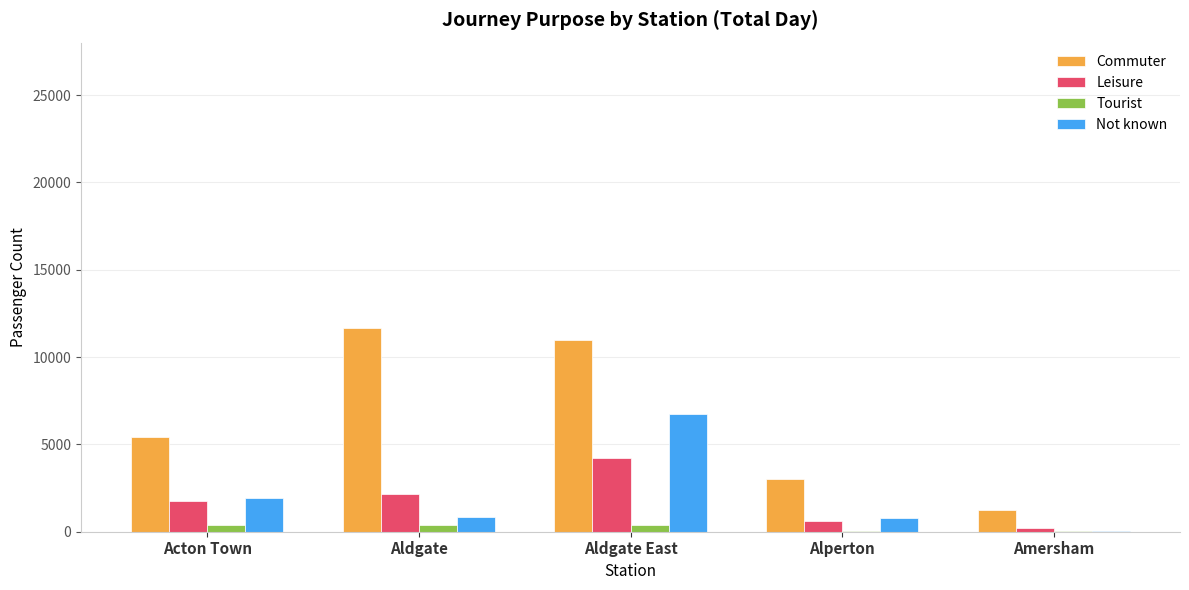

Is it true that Tourist equals 389 at Acton Town?

True